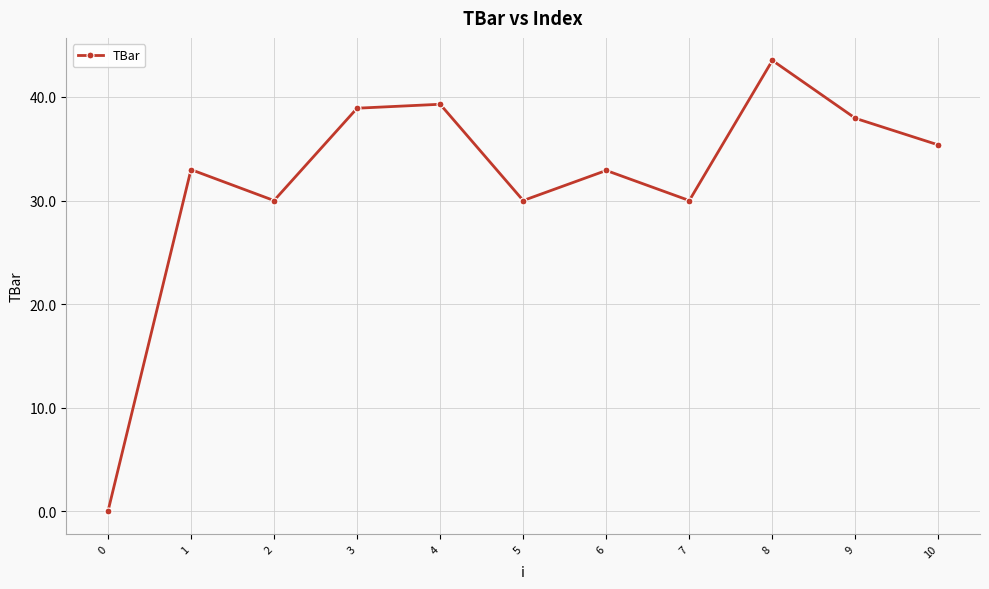

Which has a higher value, 5 or 10?

10